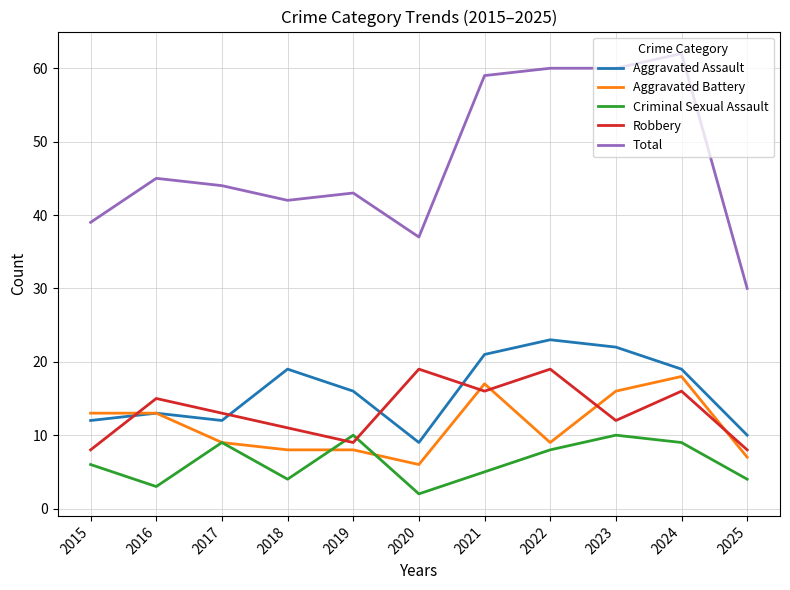

Where does the Aggravated Battery series first go above 9?

2015